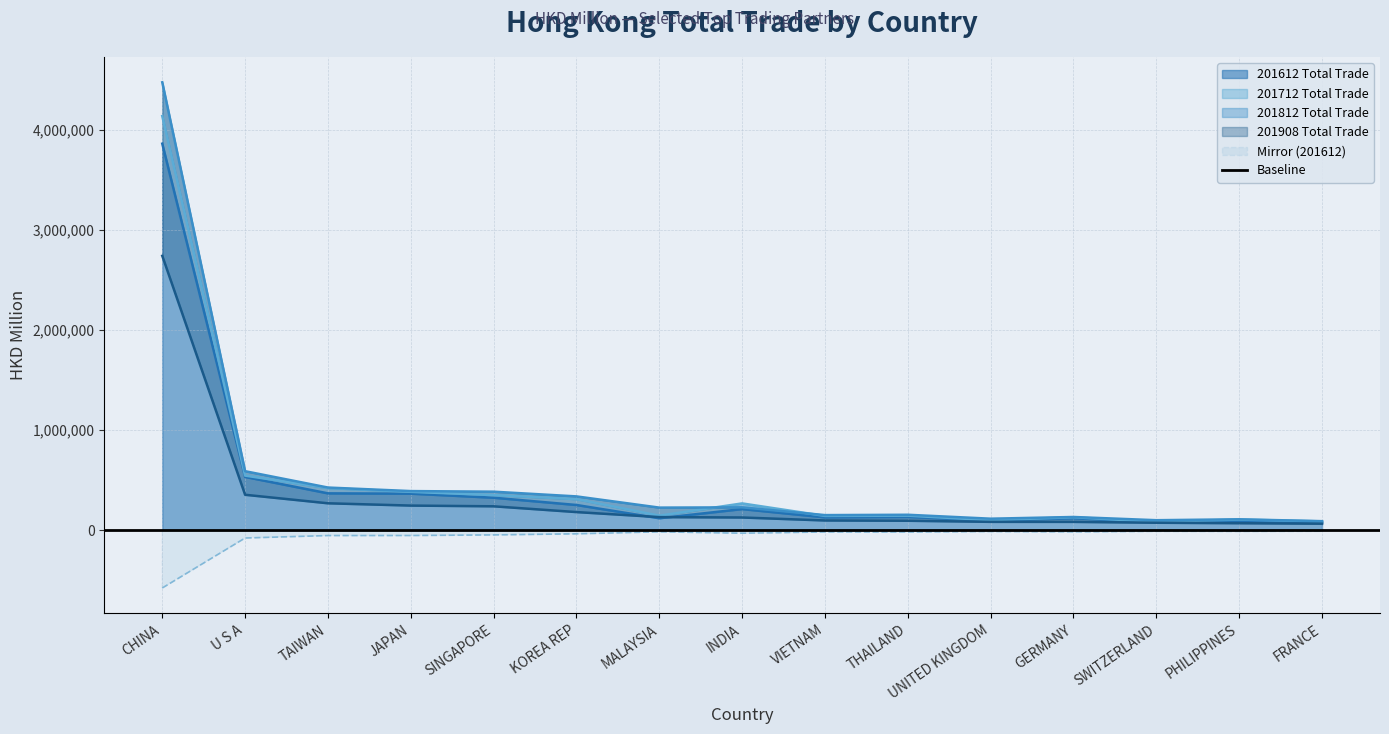

True or false: 201612 Total Trade and 201712 Total Trade intersect in this chart.

False